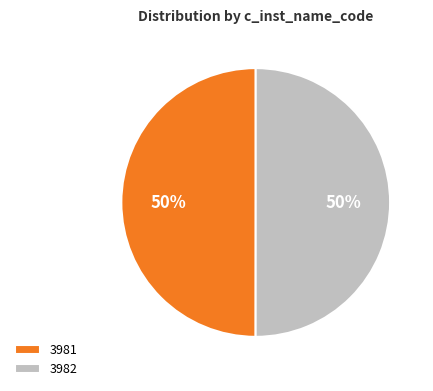

What is the ratio of the value at 3981 to the value at 3982?

1.0